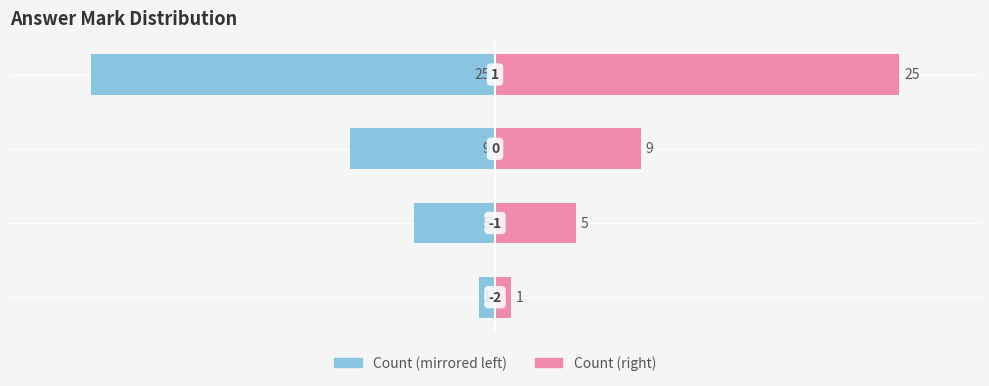

How many values in the Count (left) series are below -5?

2